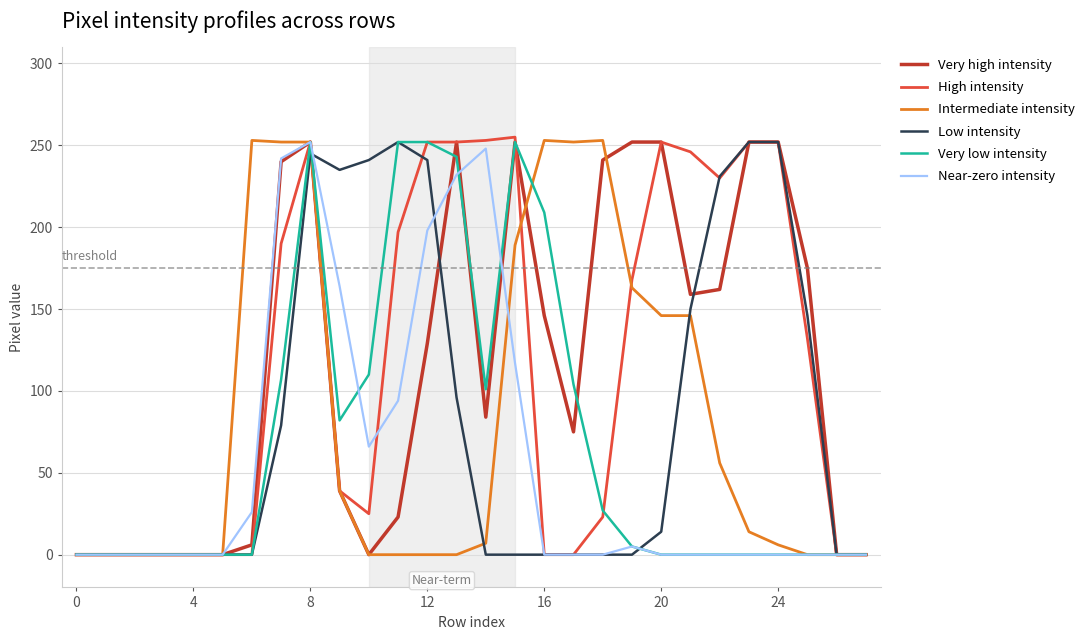

Which series ends up on top after the final intersection of High intensity and Intermediate intensity?

High intensity